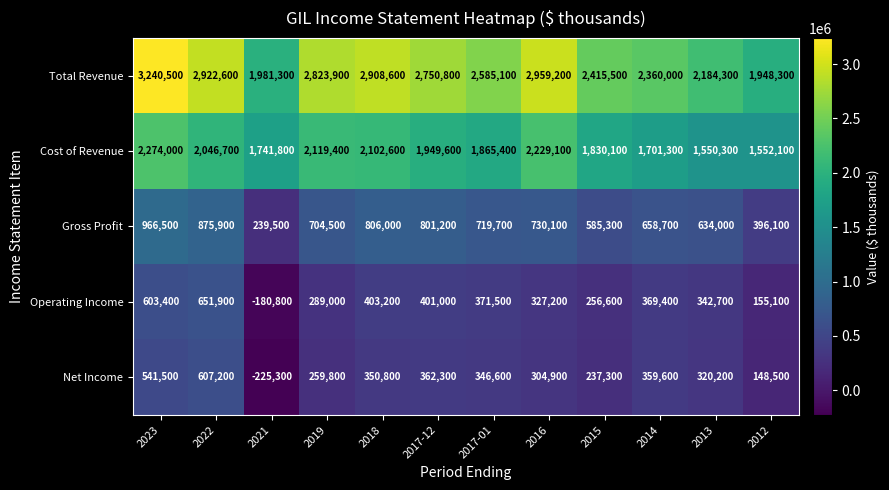

Where is Total Revenue nearest to the value 2594400?

2017-01